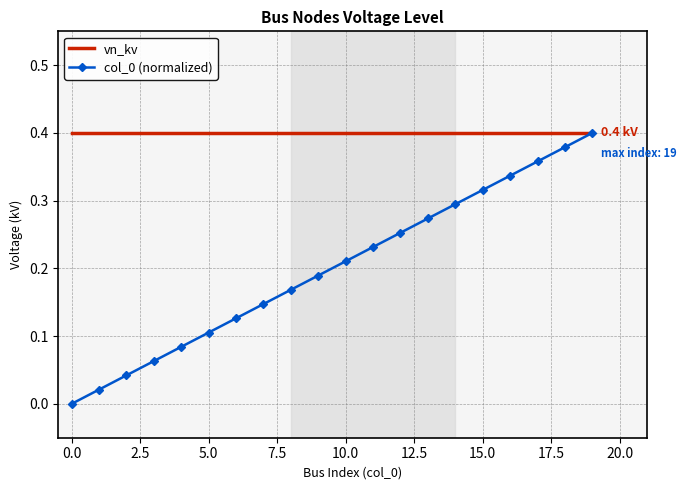

Which series has the largest total across all categories?

vn_kv